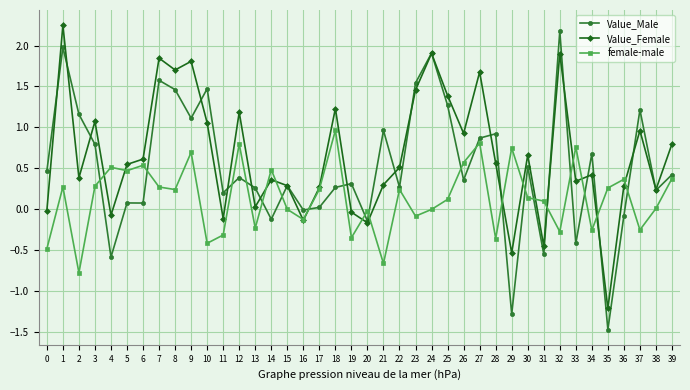

What are all the series names shown in the legend?

Value_Male, Value_Female, female-male